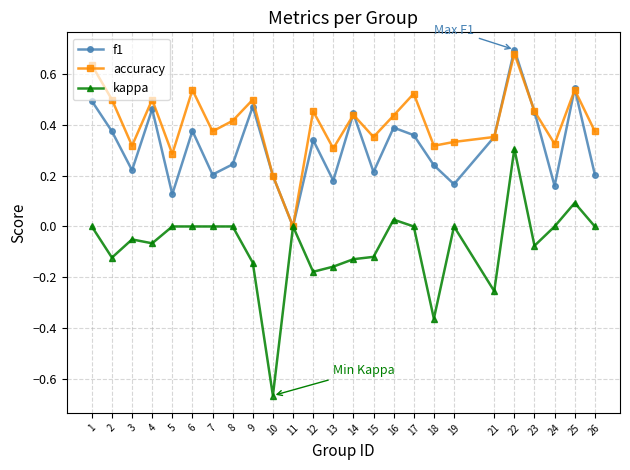

List the series in order of their overall mean, lowest first.

kappa, f1, accuracy